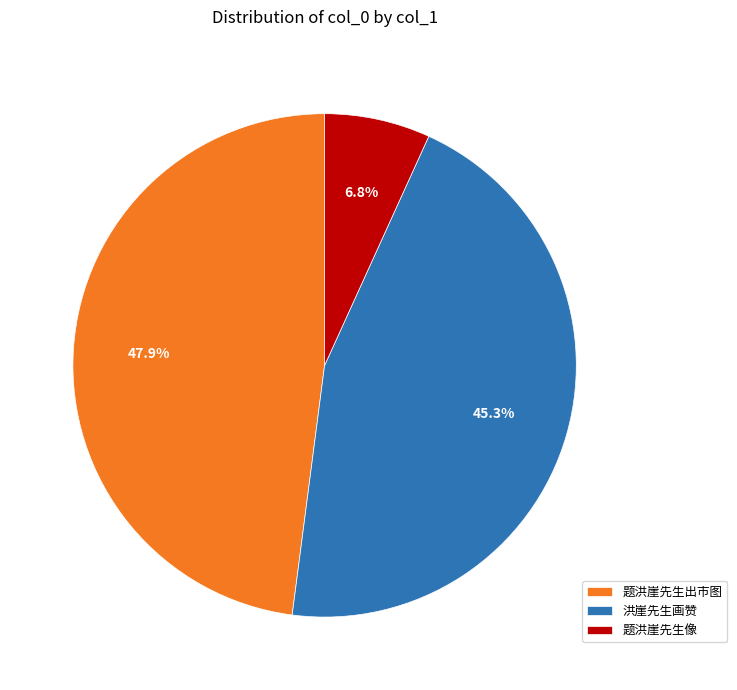

What is the total percentage of 题洪崖先生像 and 题洪崖先生出市图?

54.7%